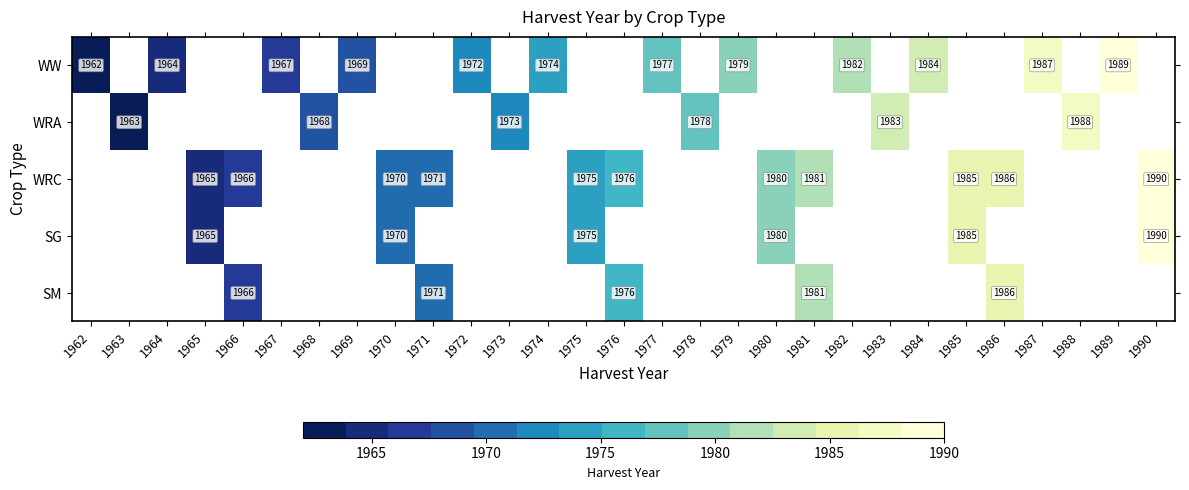

Is it true that WRA equals 1045 at 1973?

False